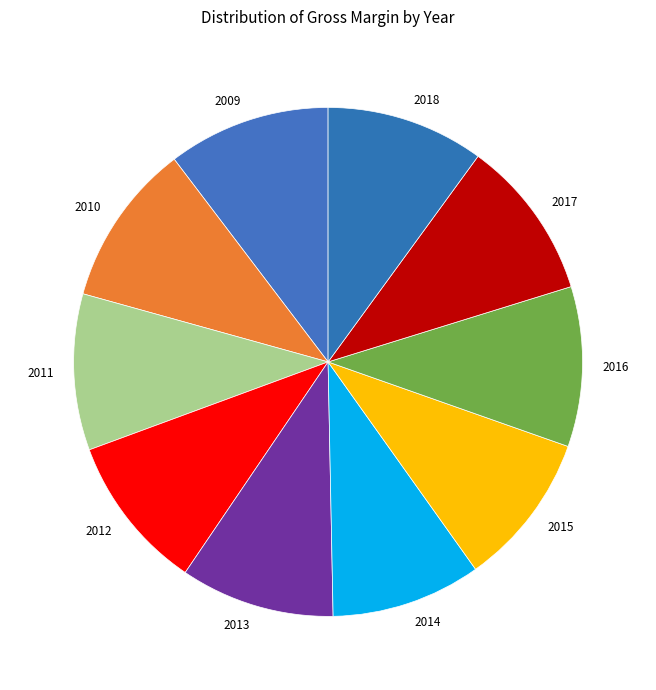

How many slices are in this pie chart?

10